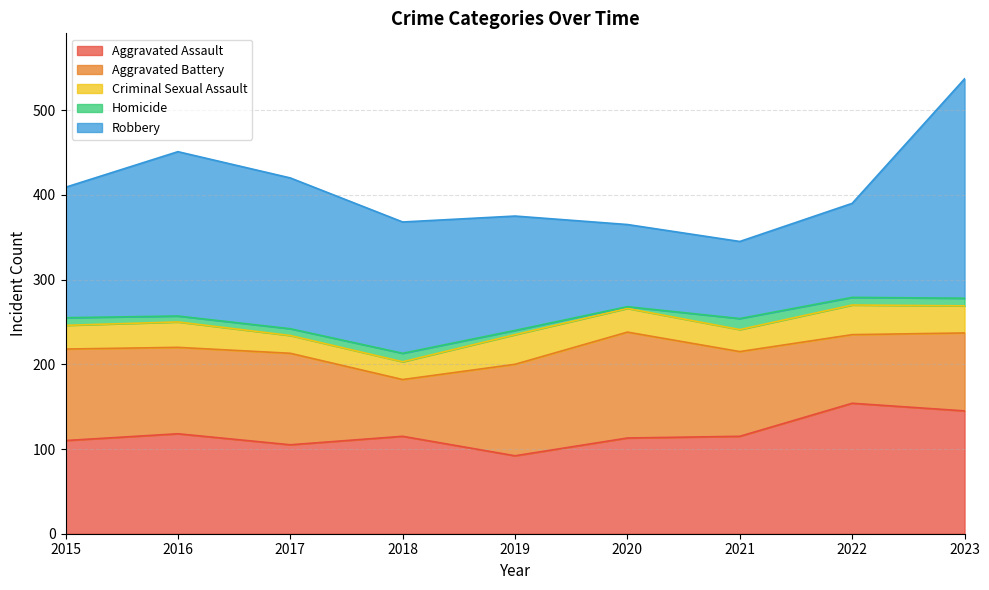

Which series ends up on top after the final intersection of Robbery and Aggravated Assault?

Robbery